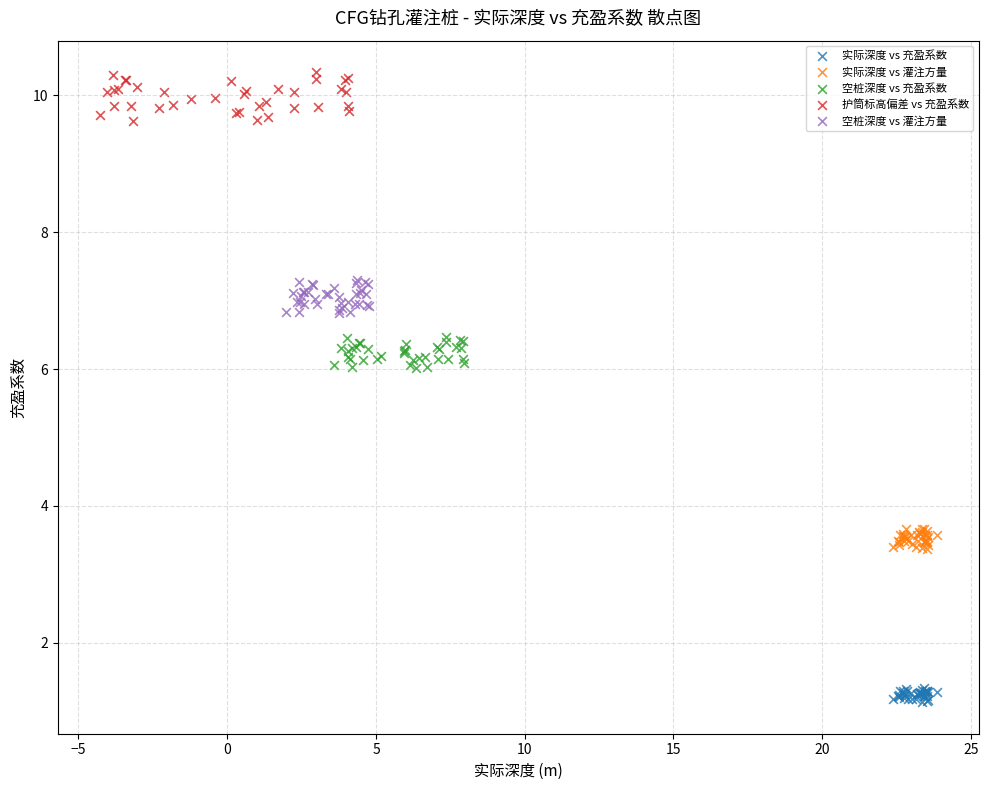

Which series contains the highest Y value?

护筒标高偏差 vs 充盈系数